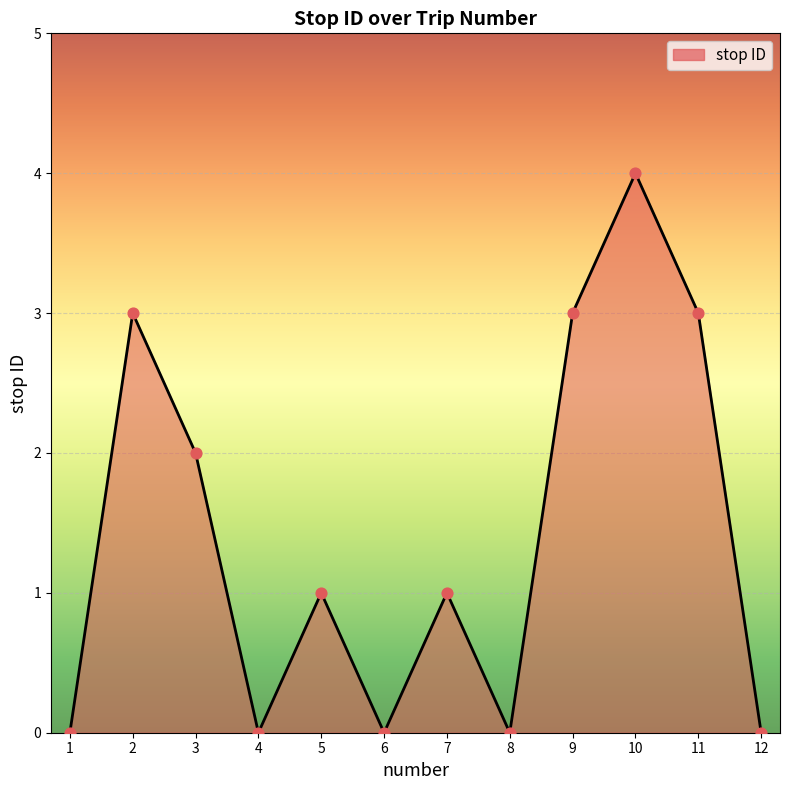

What is the change in value from 4 to 9?

+3